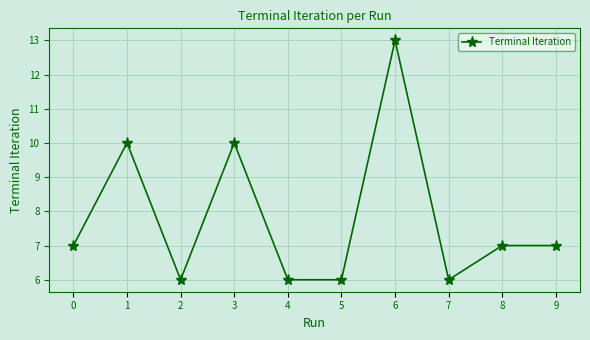

What is the difference between the maximum and minimum values?

7